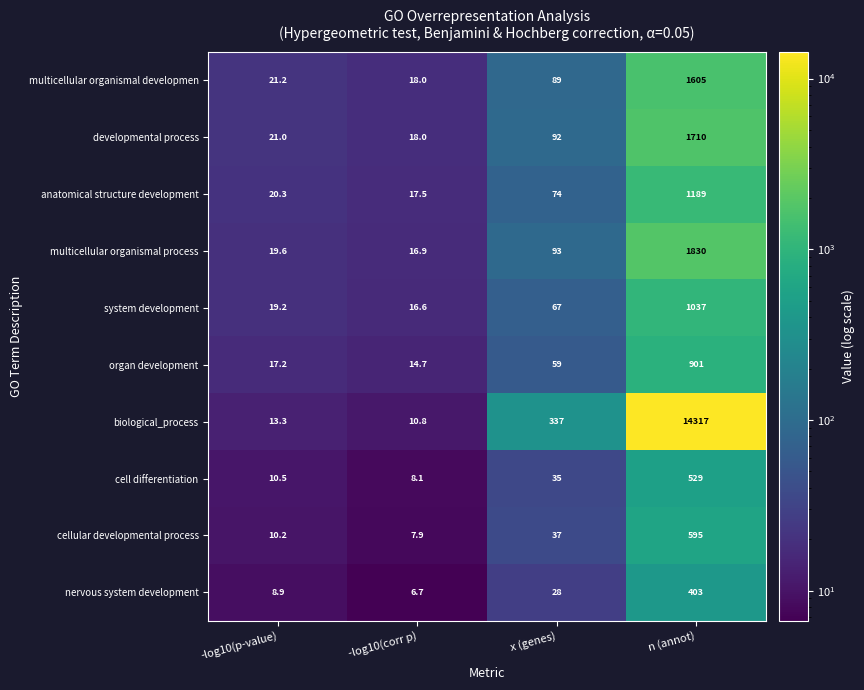

How many series are shown in this chart?

10